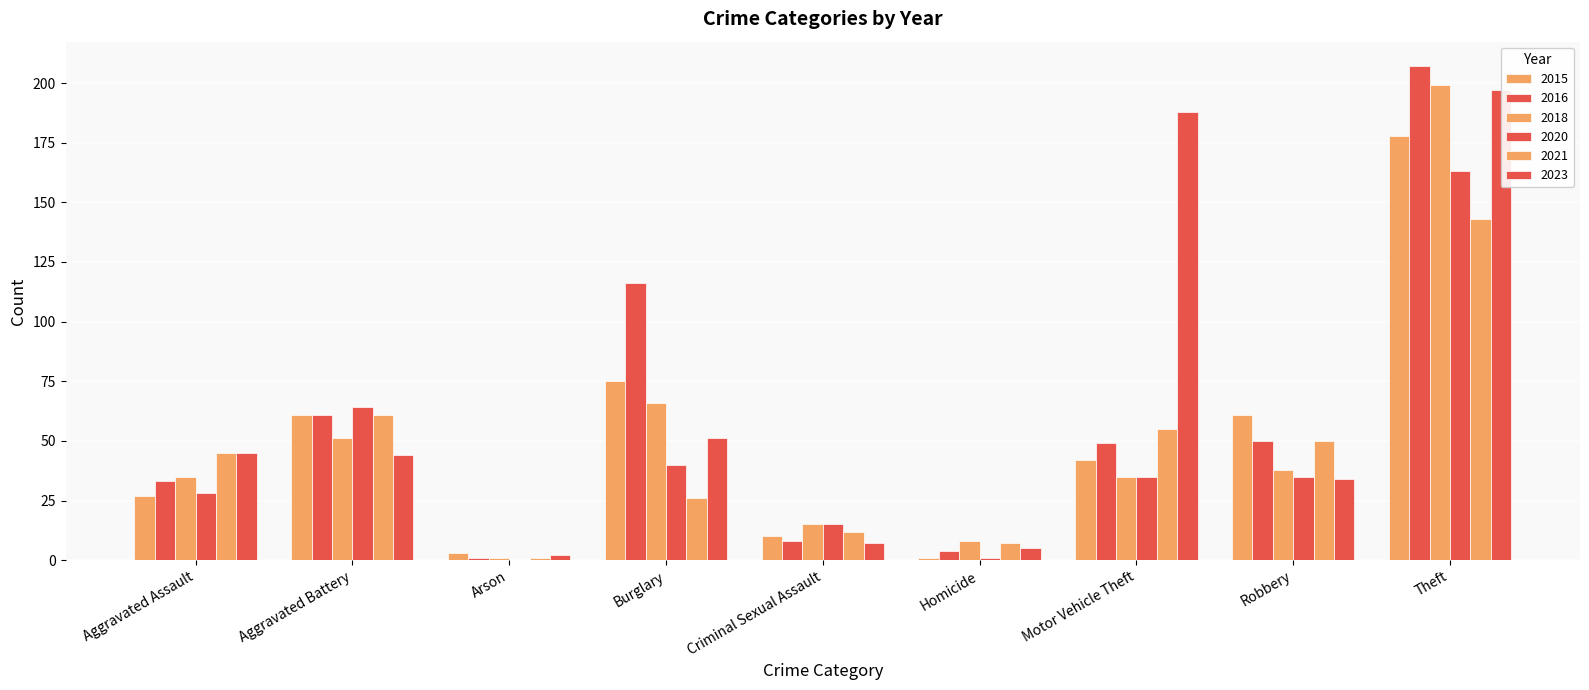

What is the difference between the maximum and minimum values in the 2020 series?

163